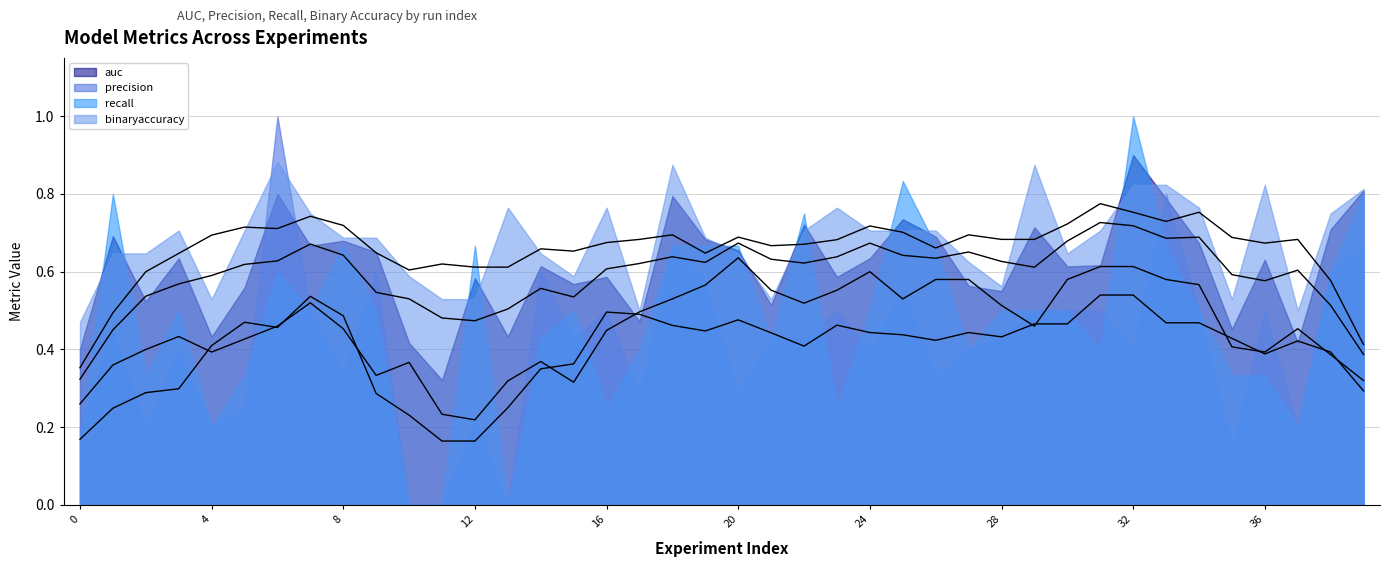

At 0, list the series in order from smallest to largest.

recall, precision, auc, binaryaccuracy